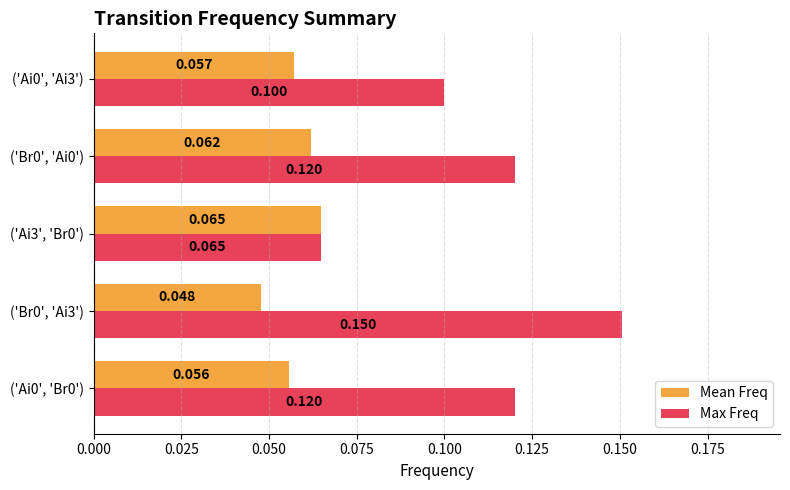

Which series has the widest spread of values?

Max Freq